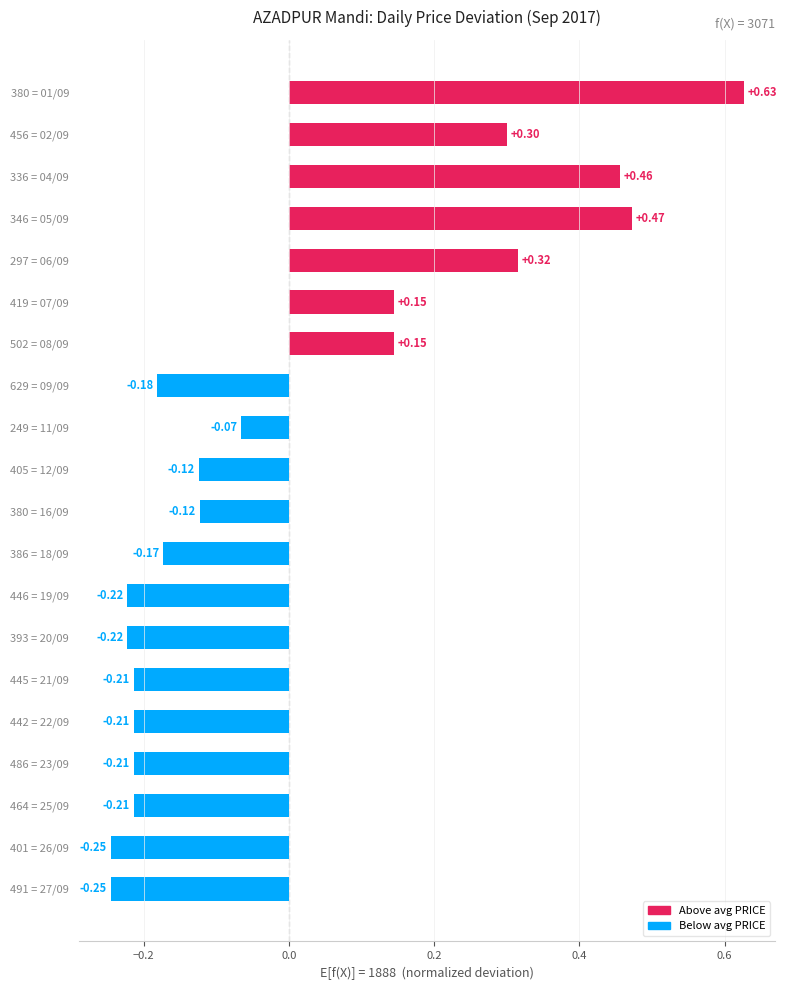

How many values are below zero?

13